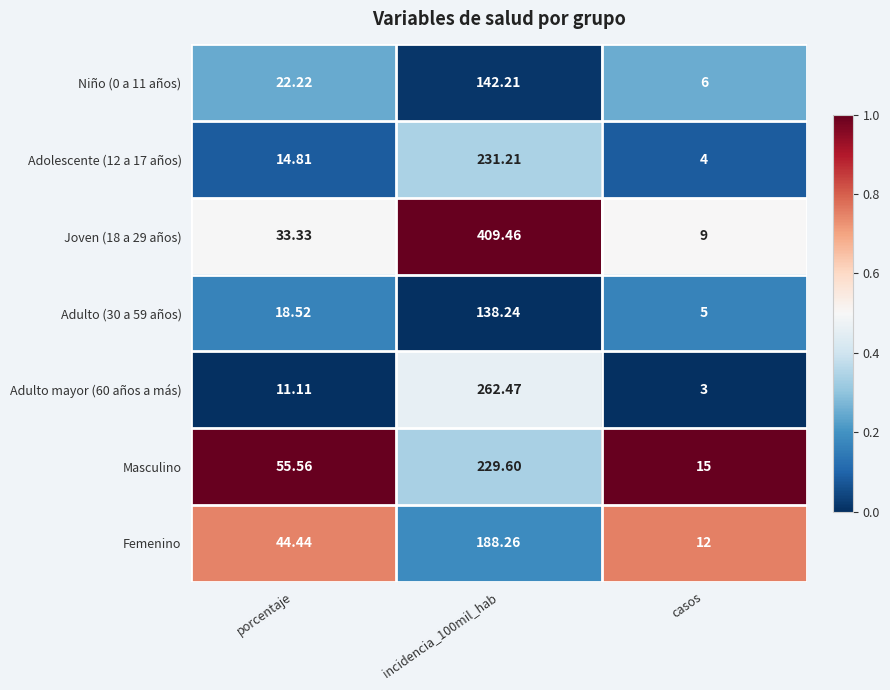

What is the total value across all series at incidencia_100mil_hab?

1601.5